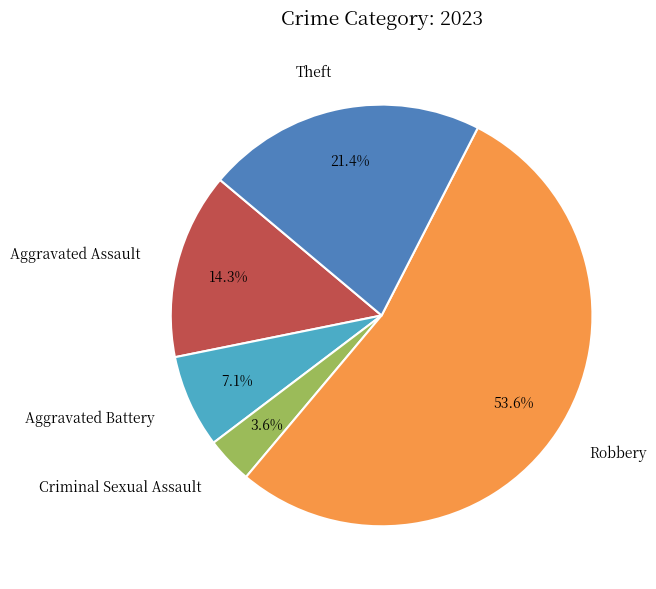

True or false: Robbery accounts for 60% of the total.

False